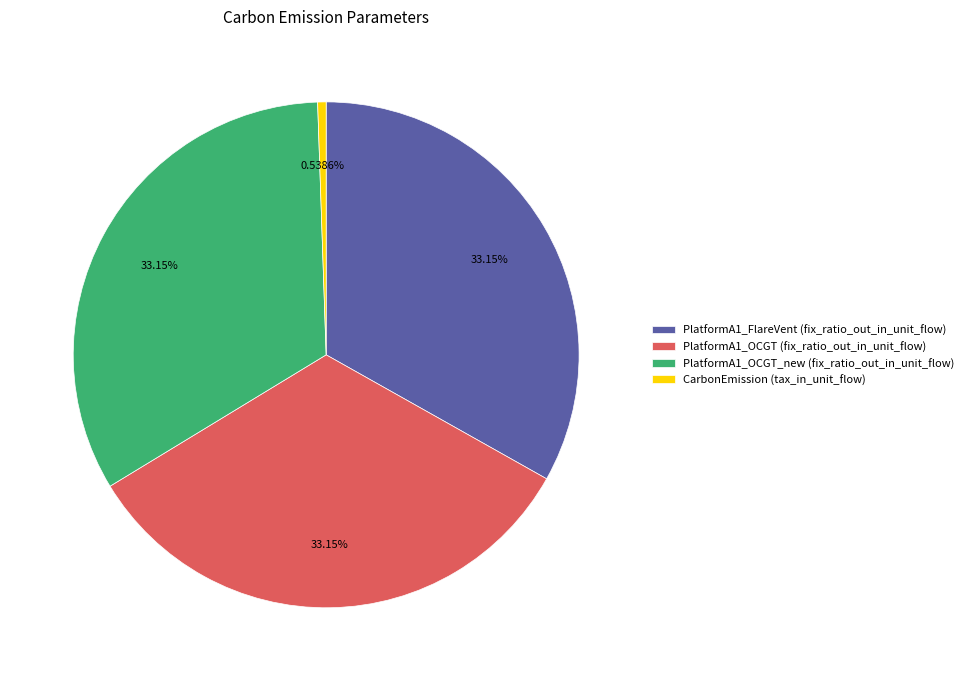

To the nearest percent, what is the difference between the largest and smallest slice percentages?

33%